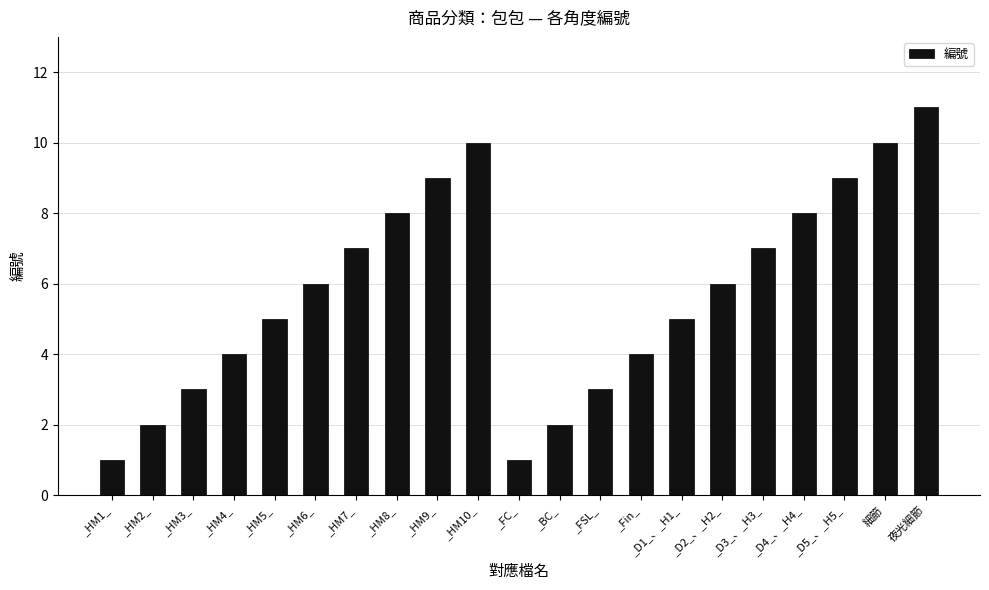

What is the label of the 7th bar from the left?

_HM7_